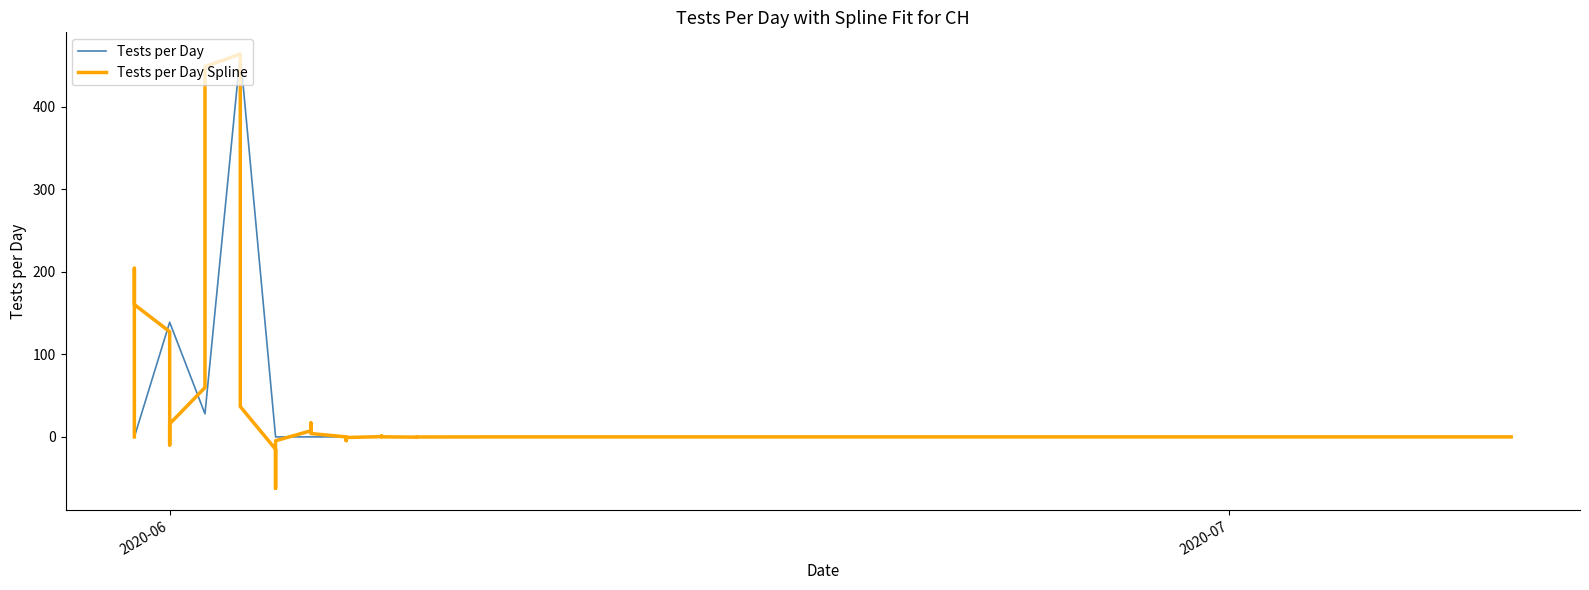

Where is Tests per Day nearest to the value 232?

2020-06